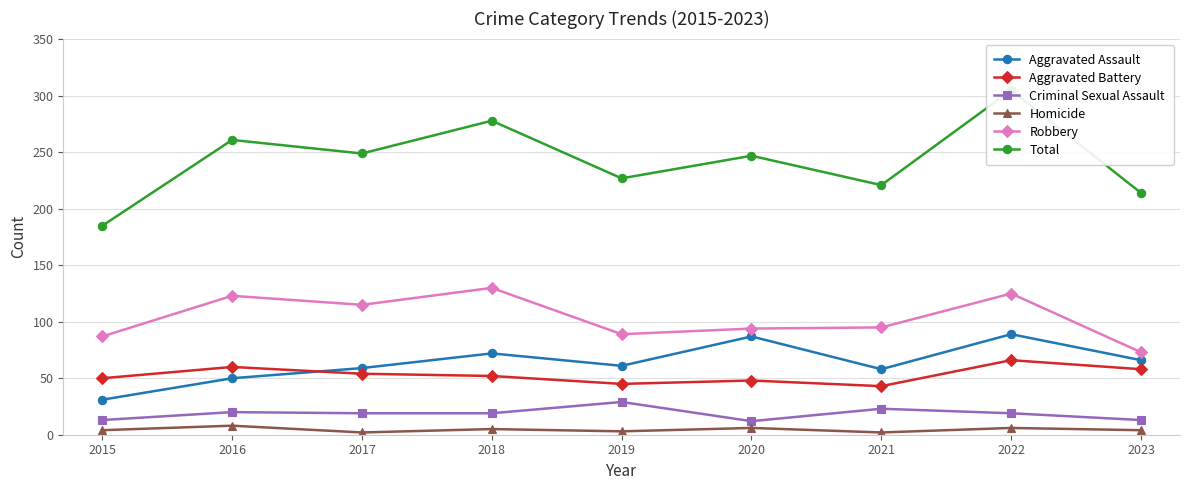

At which category does Criminal Sexual Assault reach its first local valley?

2020